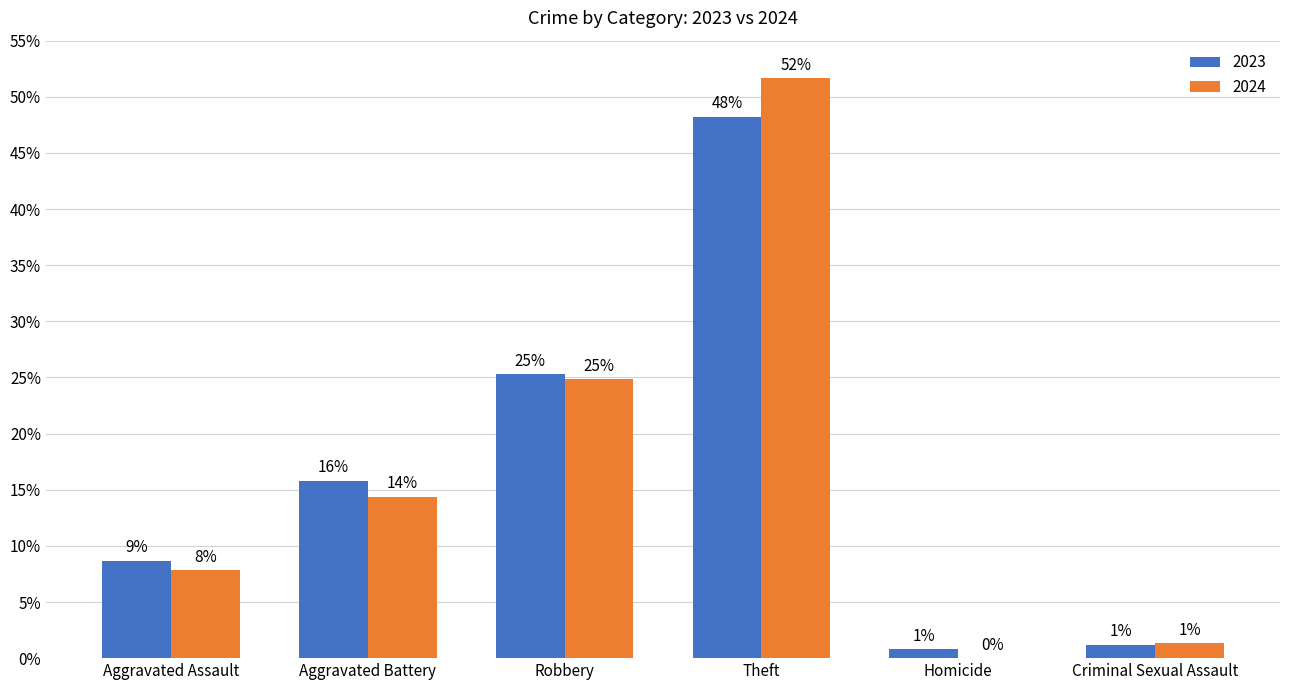

The value of 2024 at Aggravated Assault is 0.1. True or false?

True